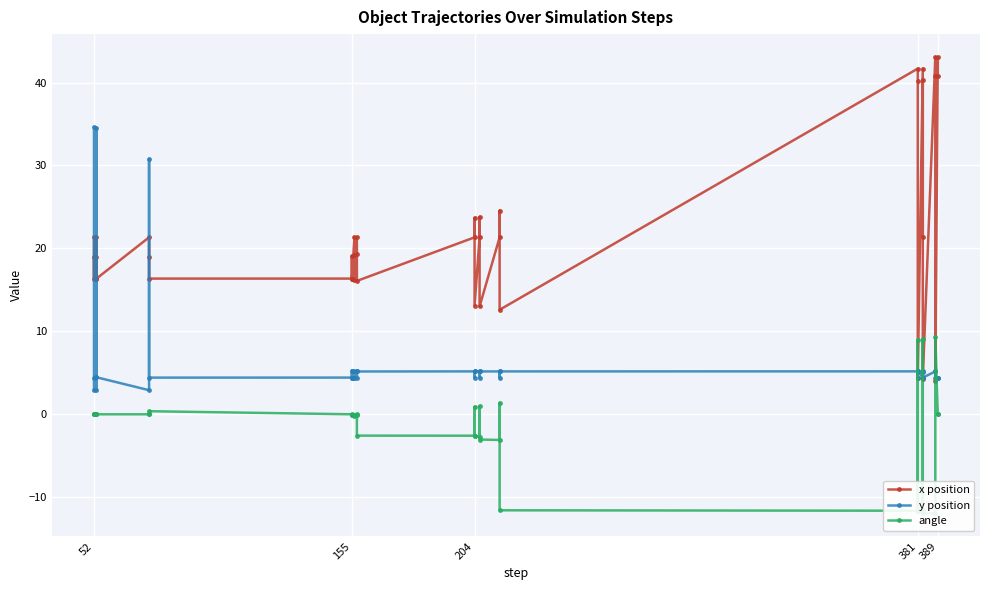

Is the value of angle at 26 greater than the value of y position at 8?

No